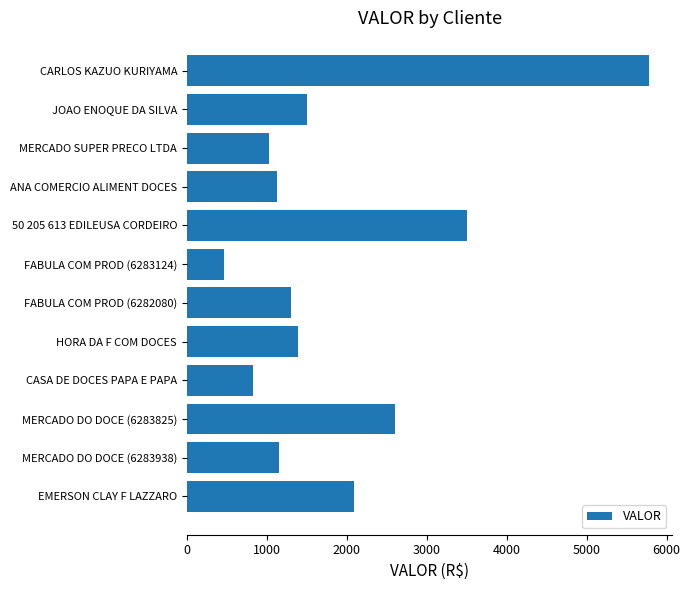

Approximately how many times larger is the value at 50 205 613 EDILEUSA CORDEIRO compared to JOAO ENOQUE DA SILVA?

2.3